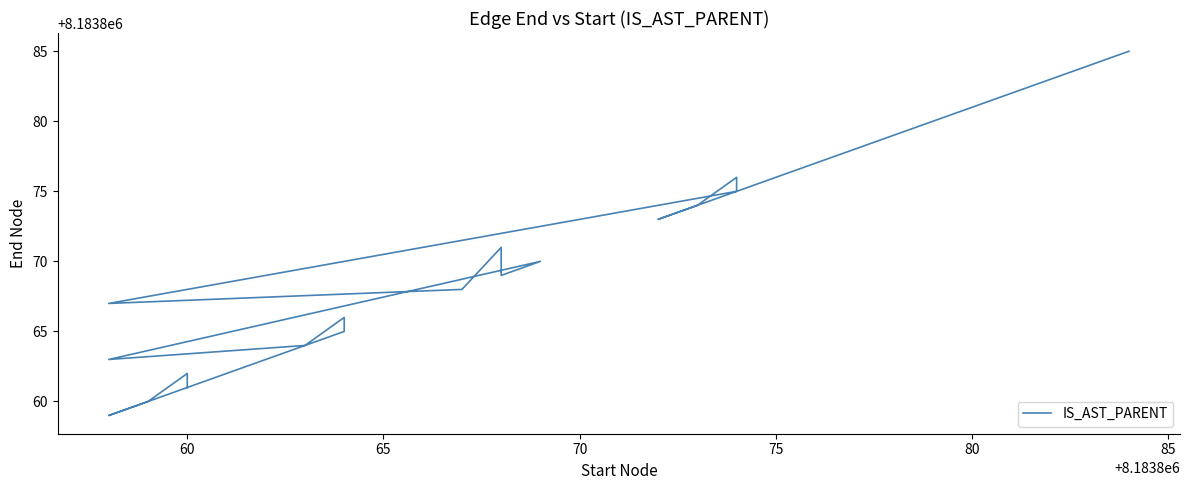

How many lines are shown in the chart?

1